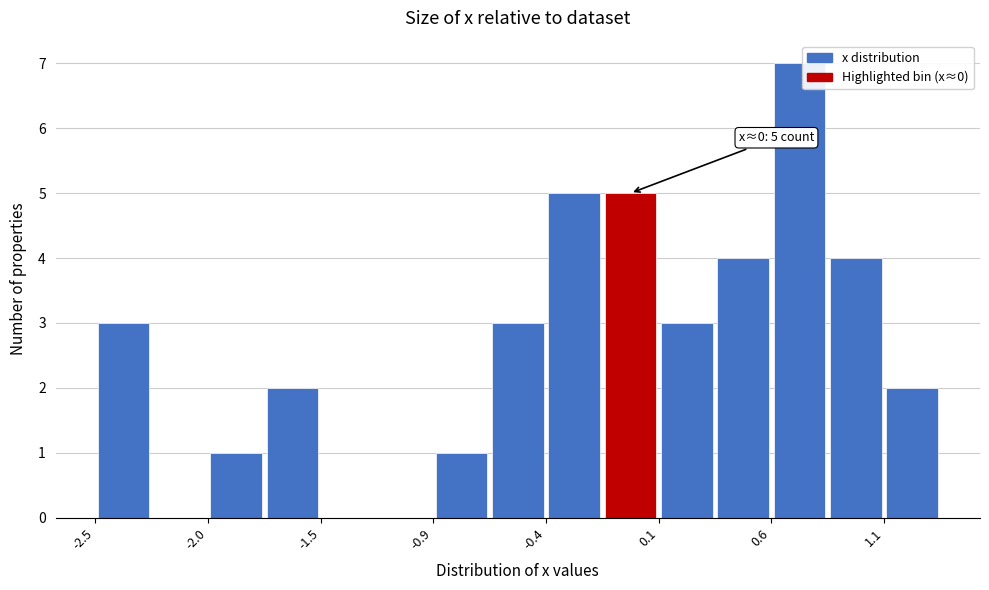

Read against the x-axis, roughly where is the centre of the tallest bar?

0.8